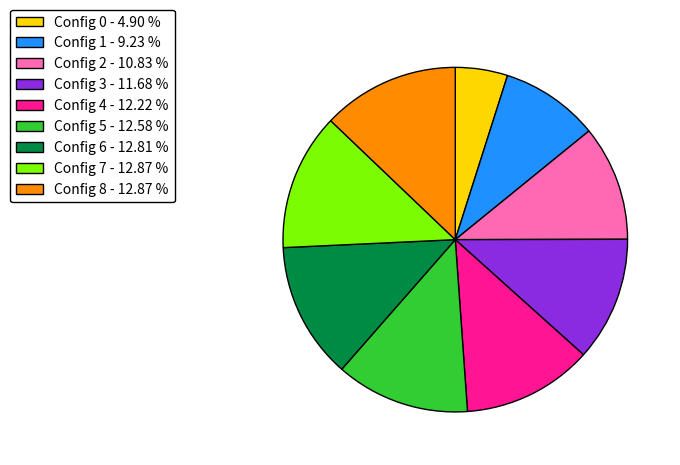

Between Config 1 - 9.23 % and Config 0 - 4.90 %, which is larger?

Config 1 - 9.23 %